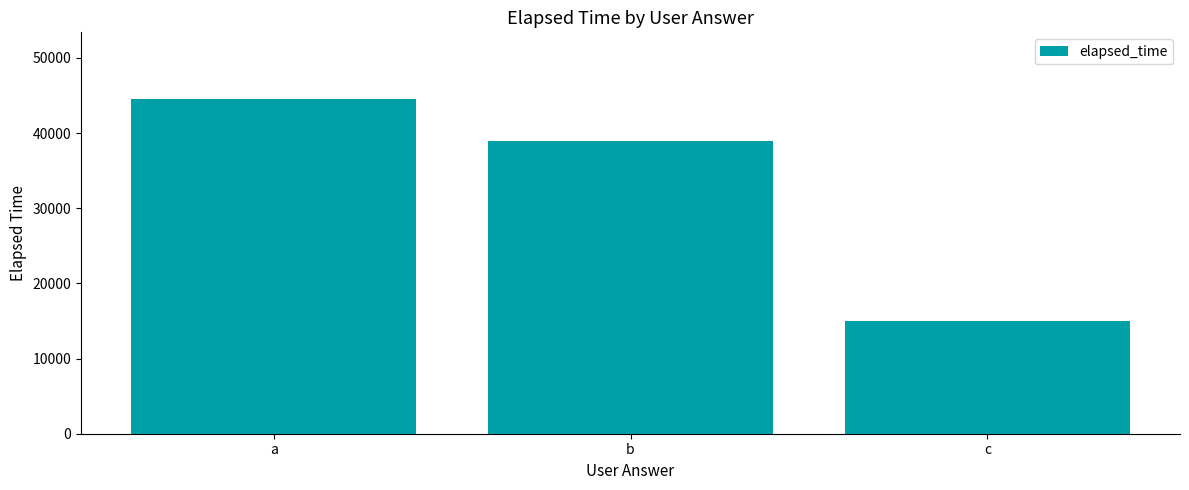

Which label corresponds to the largest value in the chart?

a